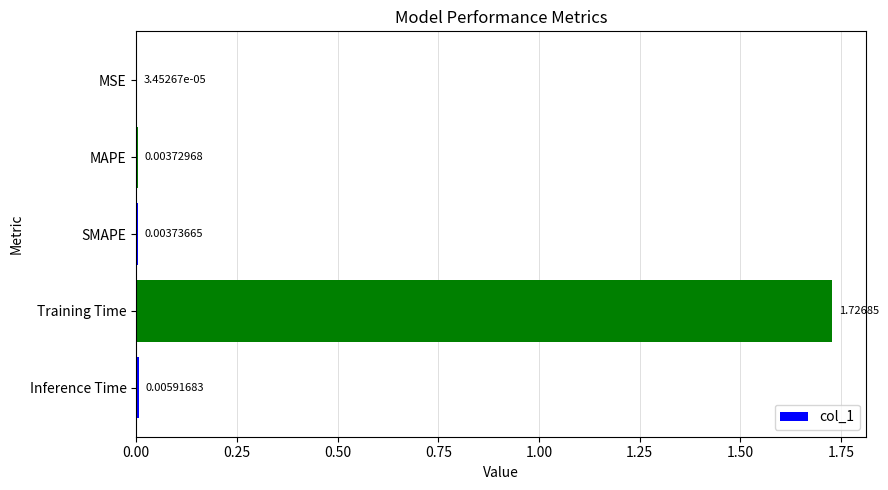

Between Inference Time and SMAPE, which is larger?

Inference Time